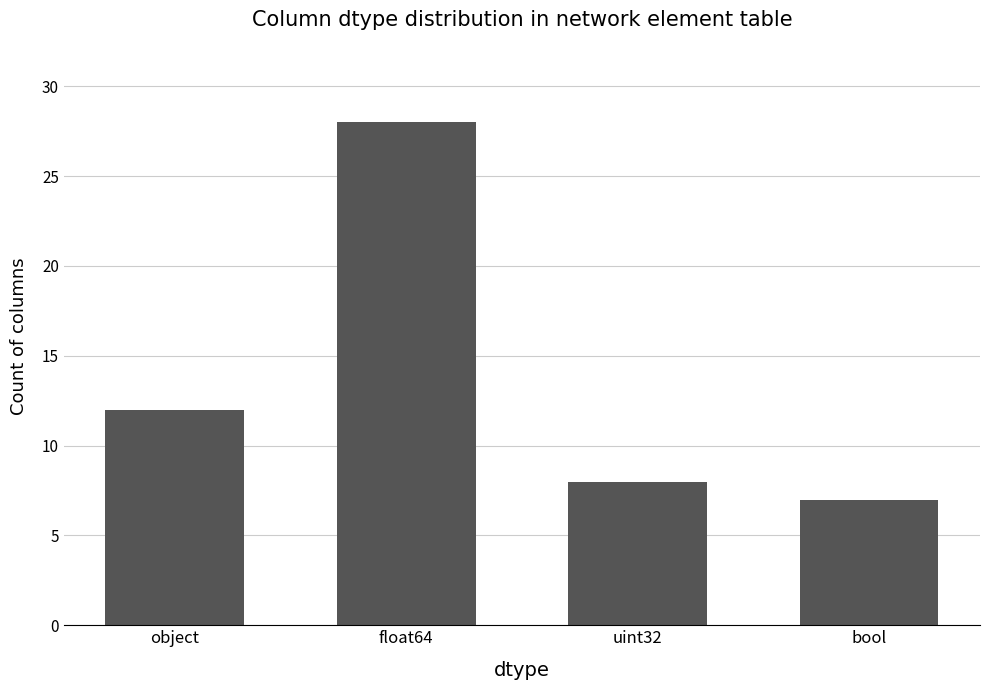

Does the chart contain any negative values?

No